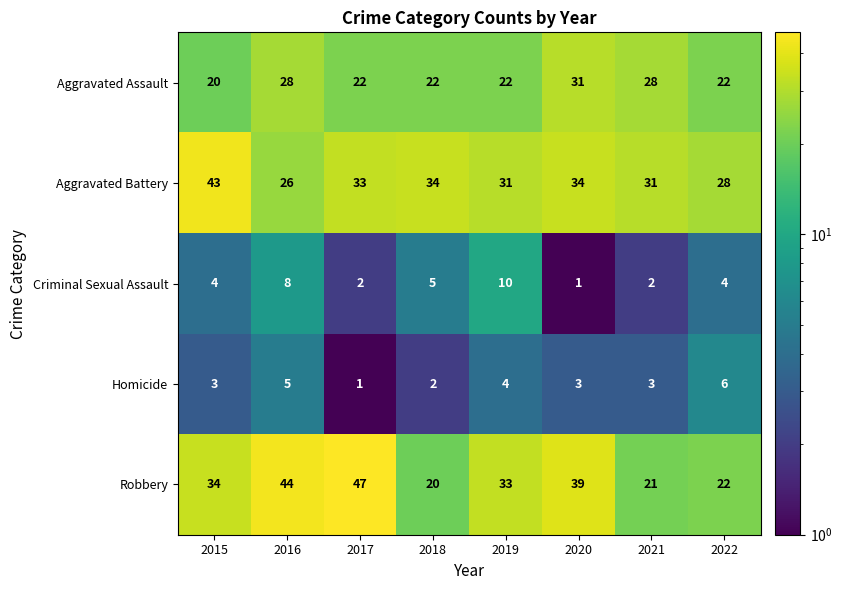

What is the difference between the maximum and minimum values in the Homicide series?

5